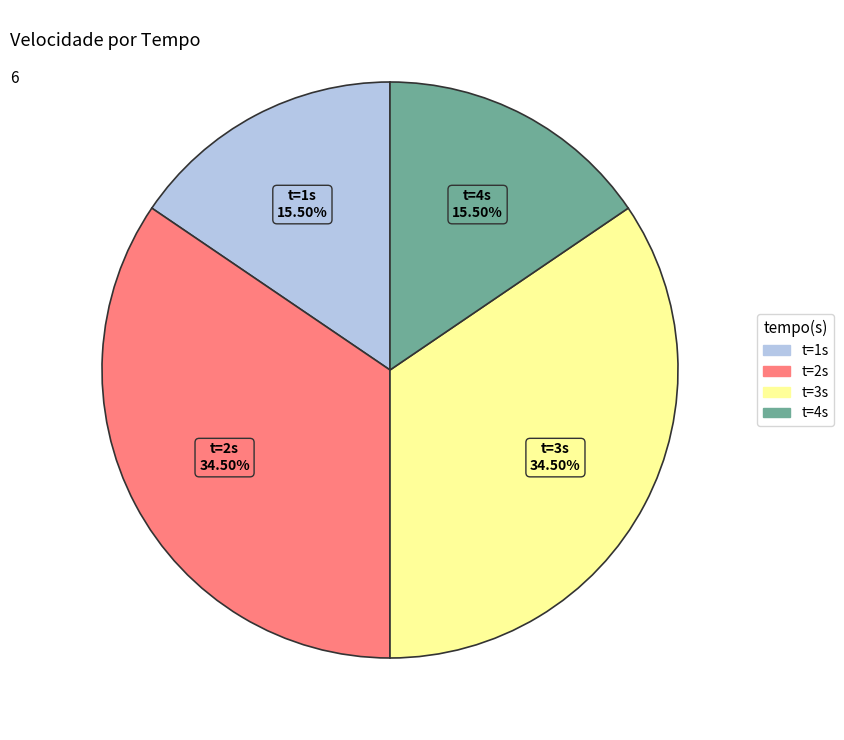

Is there a majority slice in this chart?

No